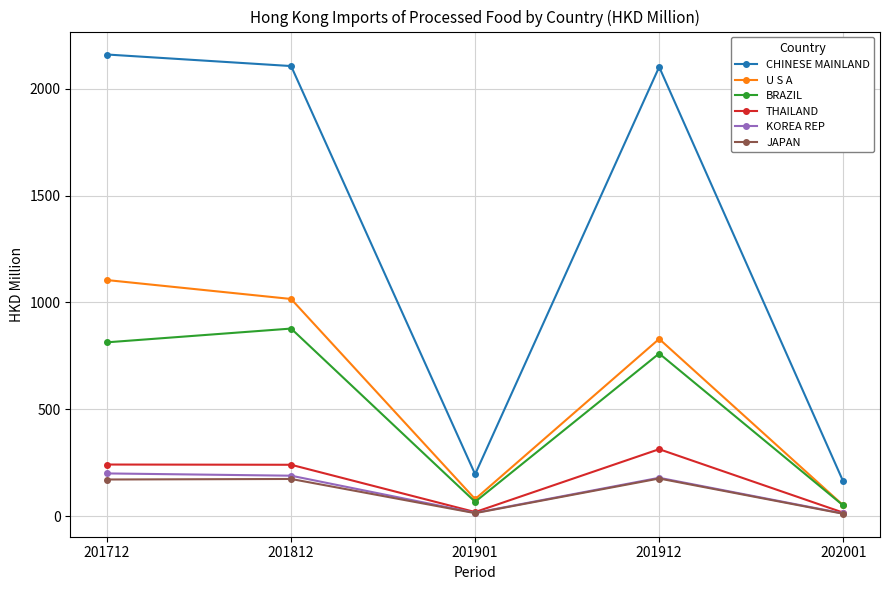

At which category does BRAZIL reach its first local peak?

201812